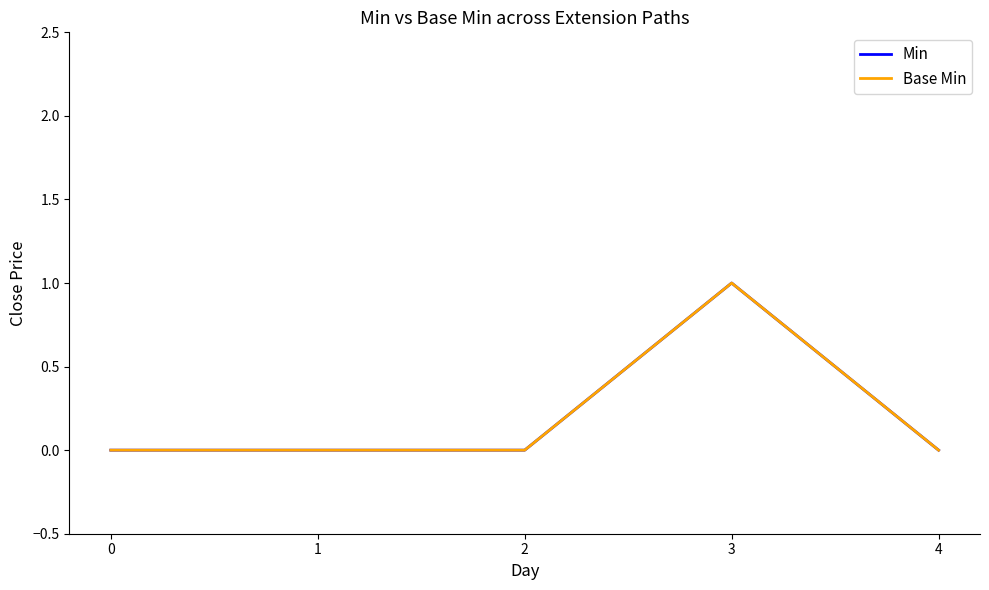

Does the chart display data point markers on the line(s)?

No